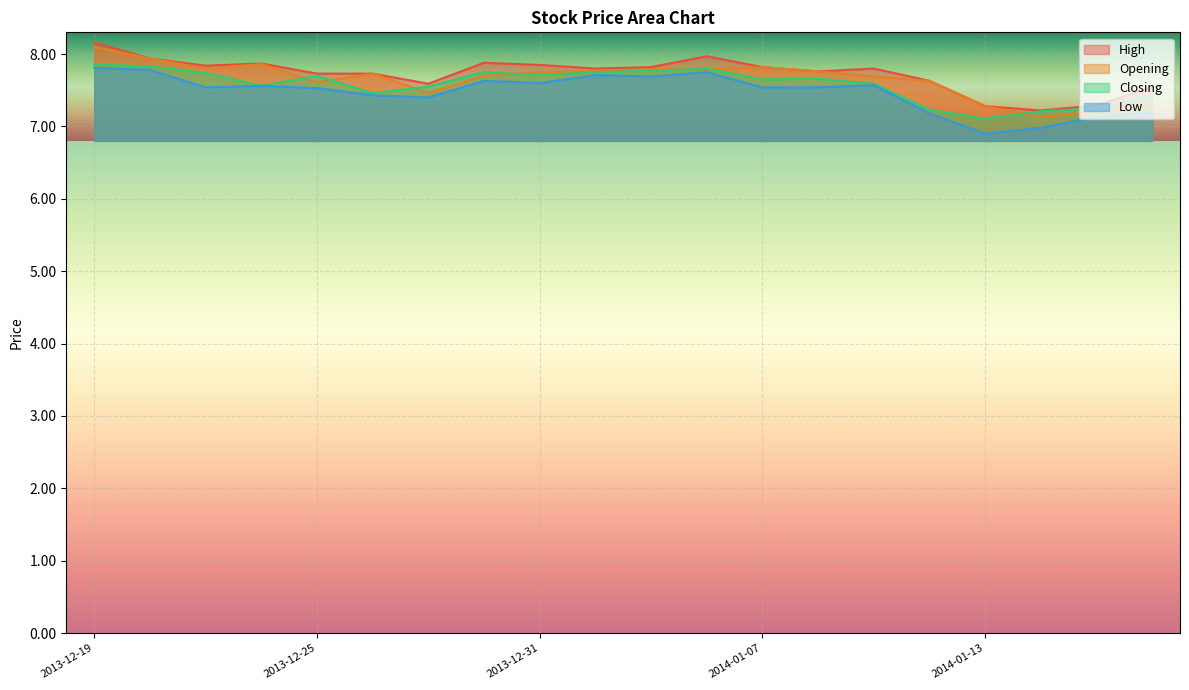

What is the label of the 9th point from the left?

2013-12-31